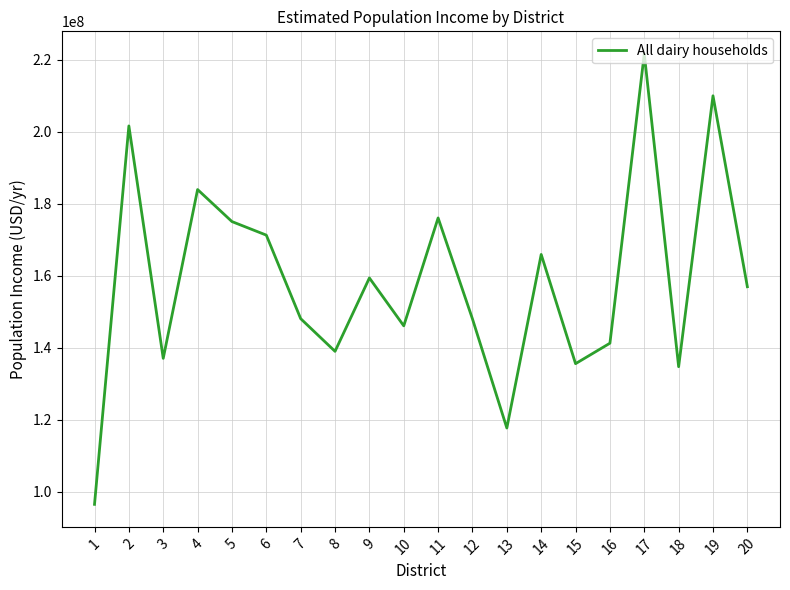

What is the minimum value shown in the chart?

96491779.4